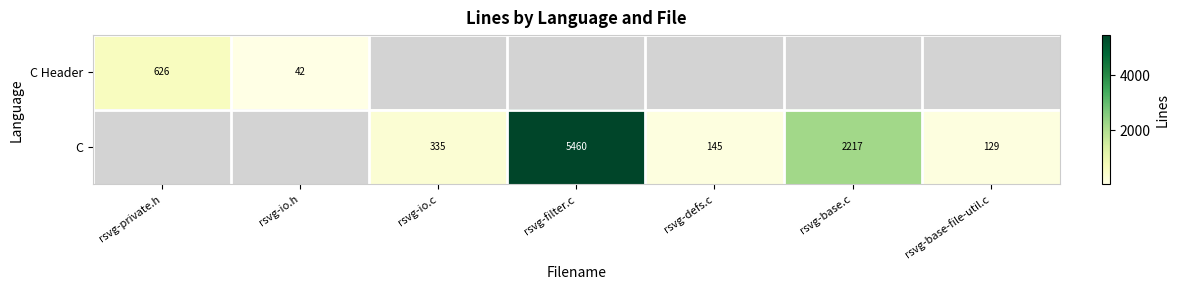

How many categories are shown in the chart?

7